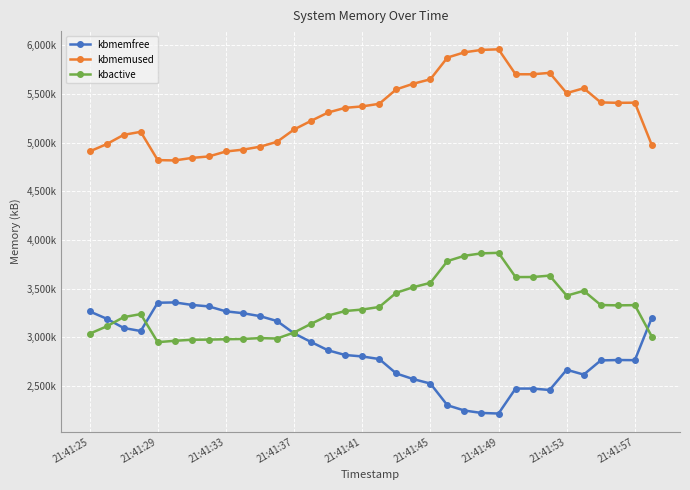

At how many categories does at least one series exceed 3978856?

34